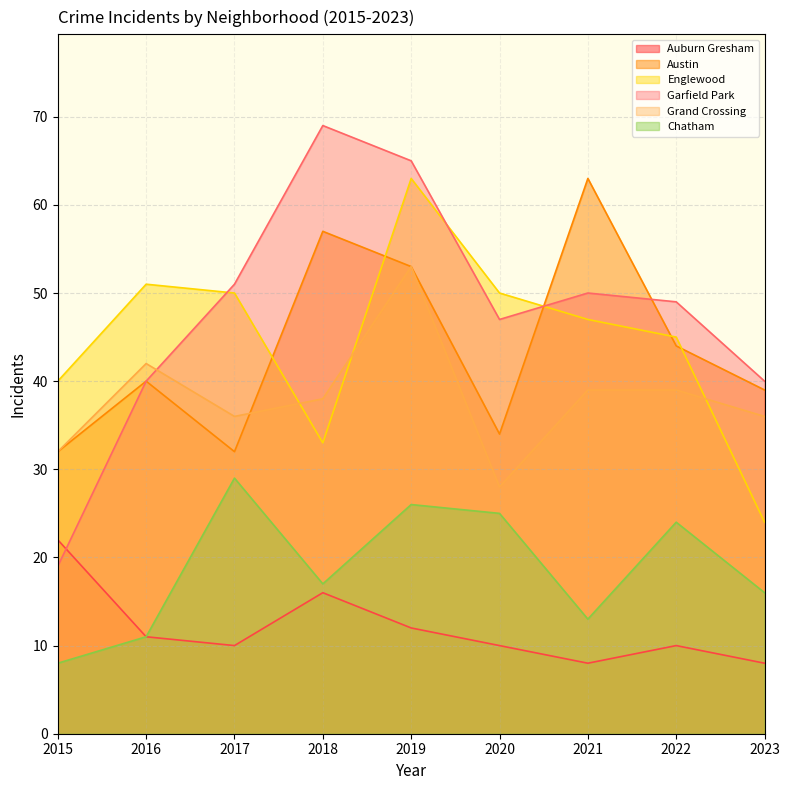

How many values in the Grand Crossing series are below 38?

4